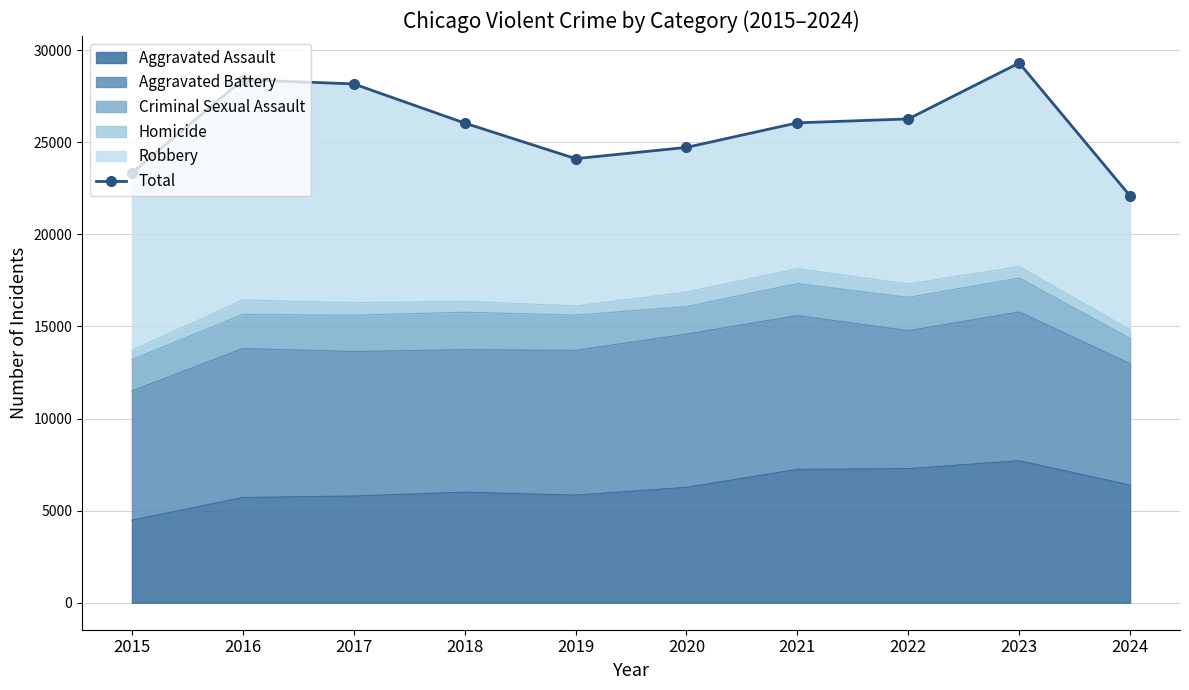

Reading right to left, what are all the values shown in this chart?

22083	29303	26265	26052	24719	24109	26041	28165	28396	23337